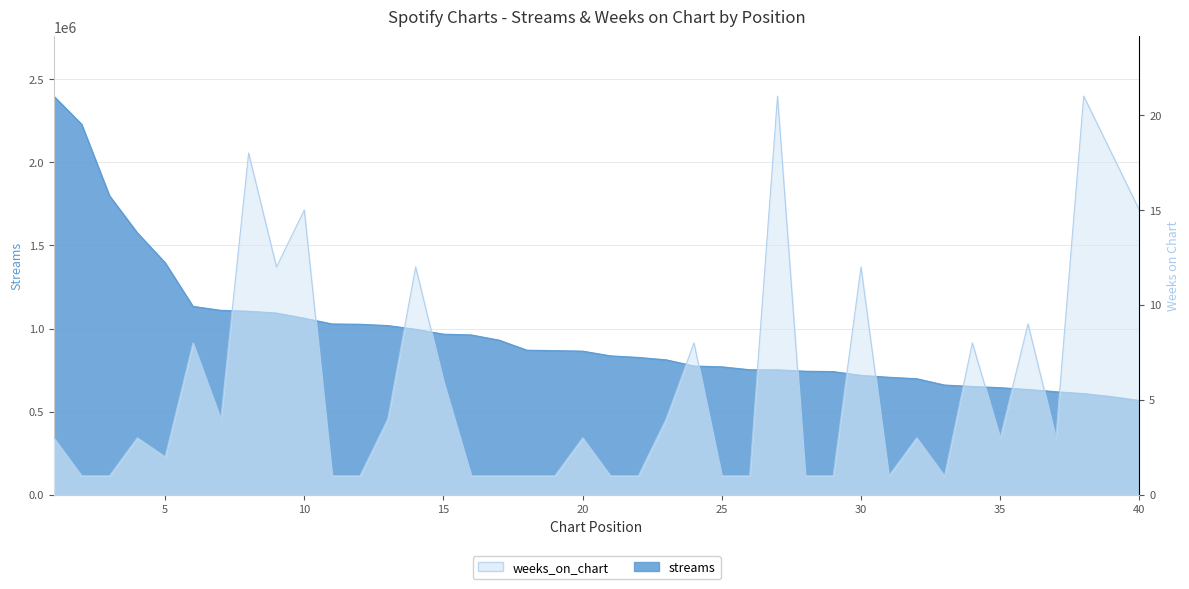

Reading left to right, list all the values displayed in this chart.

streams: 1=2398884	2=2229672	3=1799589	4=1576520	5=1396510	6=1133725	7=1109847	8=1104364	9=1093599	10=1062309	11=1027786	12=1026028	13=1018236	14=995872	15=966469	16=961719	17=930295	18=869929	19=867319	20=864281	21=835880	22=826350	23=812001	24=774785	25=769795	26=752420	27=751707	28=743342	29=741134	30=718377	31=707165	32=698354	33=660241	34=651789	35=644256	36=633459	37=619950	38=608543	39=590486	40=567277
weeks_on_chart: 1=3	2=1	3=1	4=3	5=2	6=8	7=4	8=18	9=12	10=15	11=1	12=1	13=4	14=12	15=6	16=1	17=1	18=1	19=1	20=3	21=1	22=1	23=4	24=8	25=1	26=1	27=21	28=1	29=1	30=12	31=1	32=3	33=1	34=8	35=3	36=9	37=3	38=21	39=18	40=15